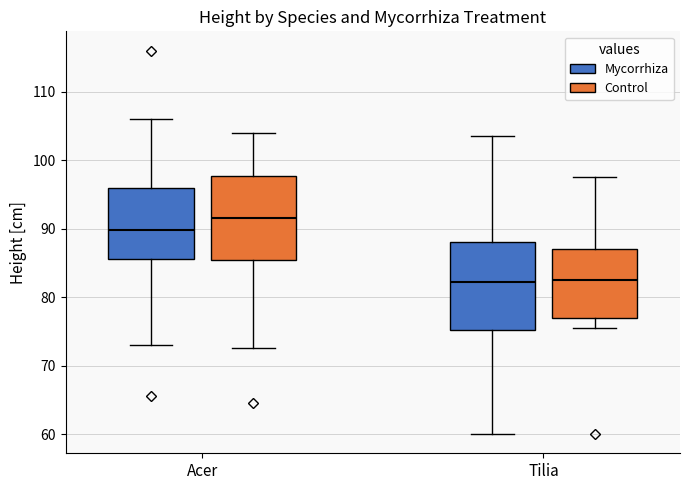

Reading left to right, read every box against the y-axis: the position of its median line, the range the box covers, and the ends of its whiskers. The values are not printed on the chart, so give them approximately, as read against the axis.

Acer (Mycorrhiza): median 90, box 86 to 96, whiskers 73 to 106
Acer (Control): median 92, box 85 to 98, whiskers 73 to 104
Tilia (Mycorrhiza): median 82, box 75 to 88, whiskers 60 to 104
Tilia (Control): median 83, box 77 to 87, whiskers 76 to 98